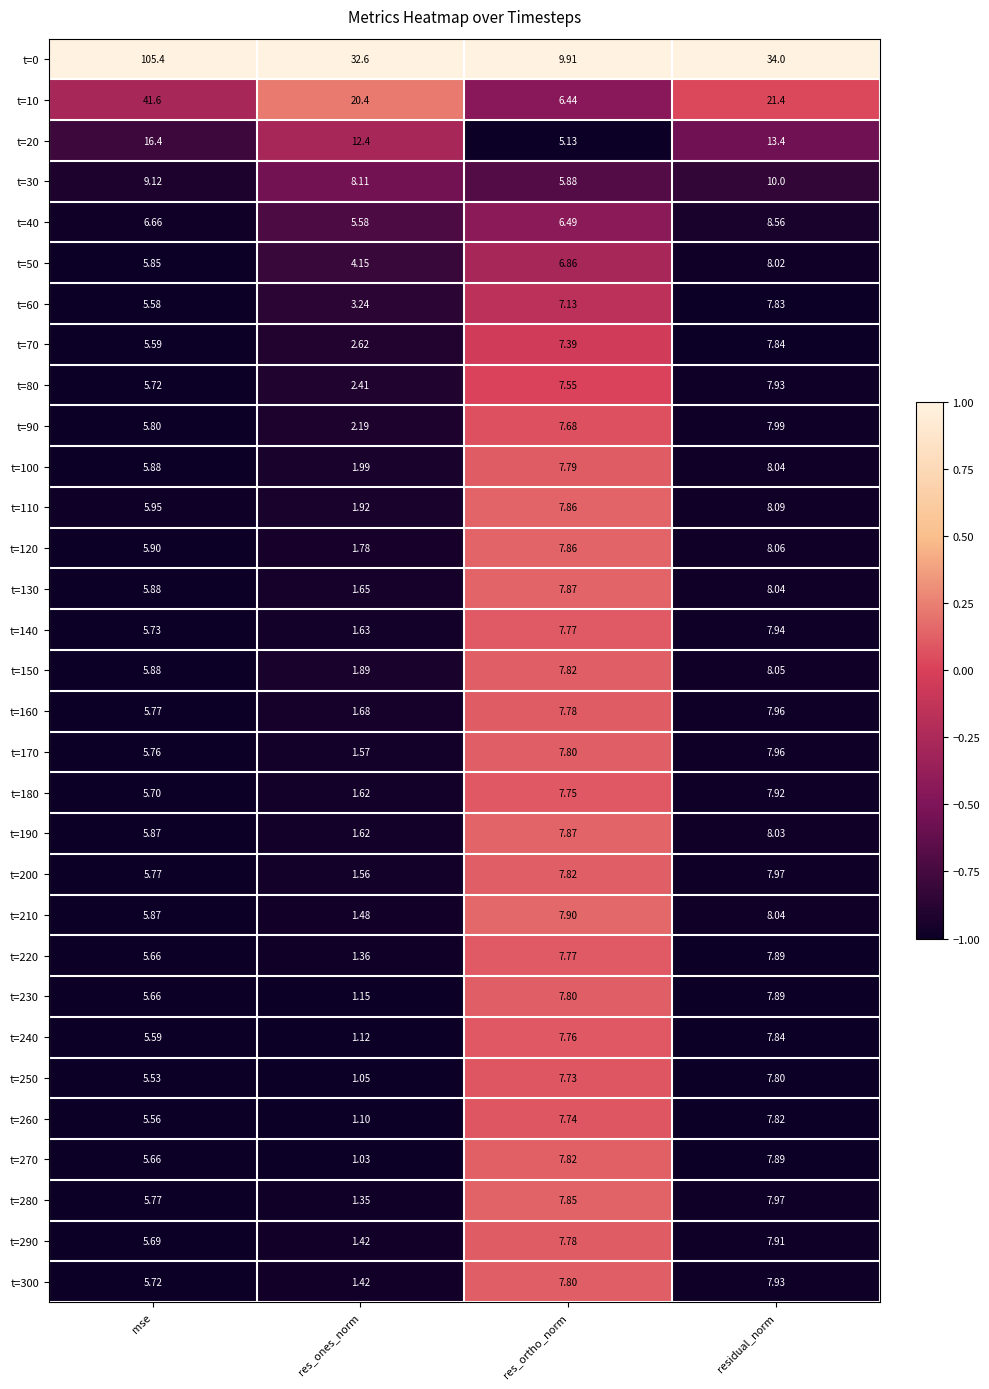

Which category has the lowest value in the t=280 series?

res_ones_norm